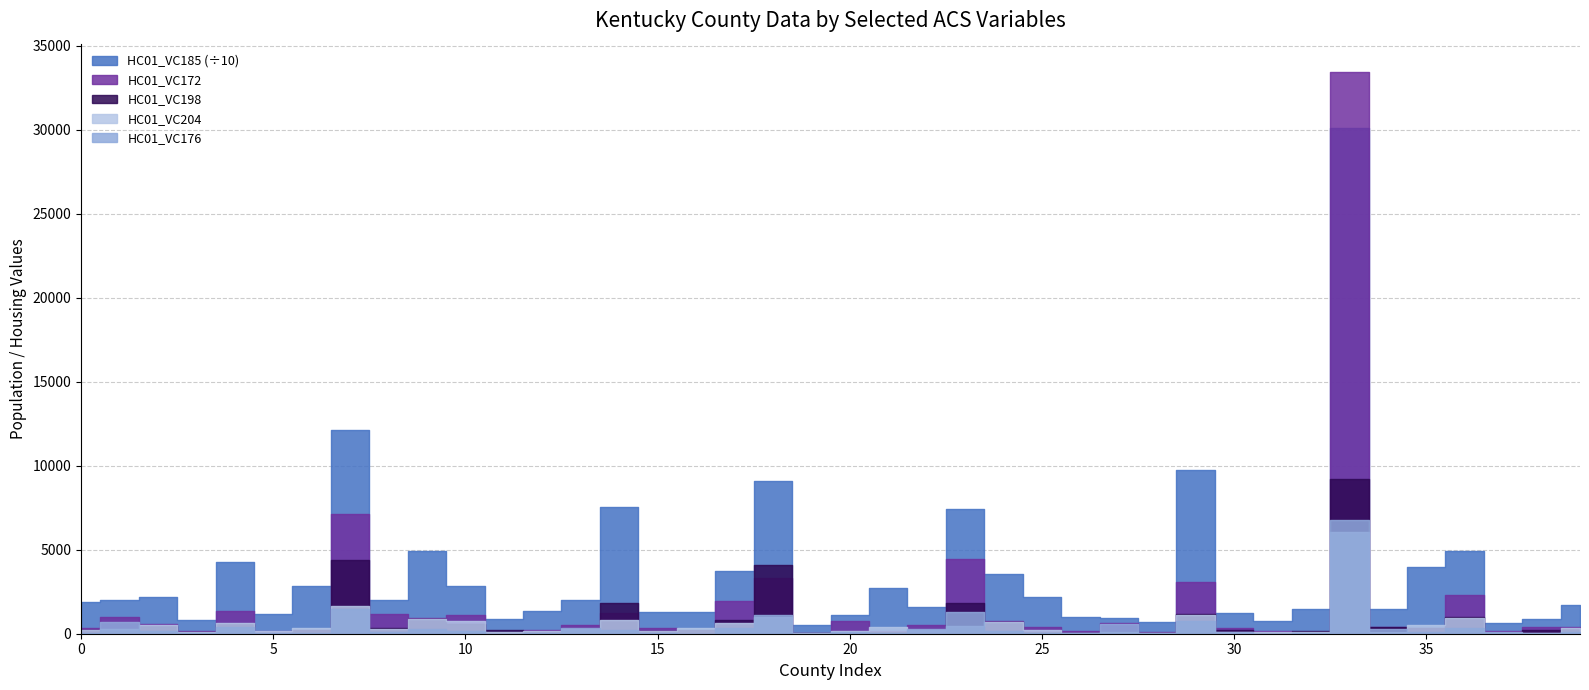

Where is HC01_VC172 nearest to the value 16752?

7